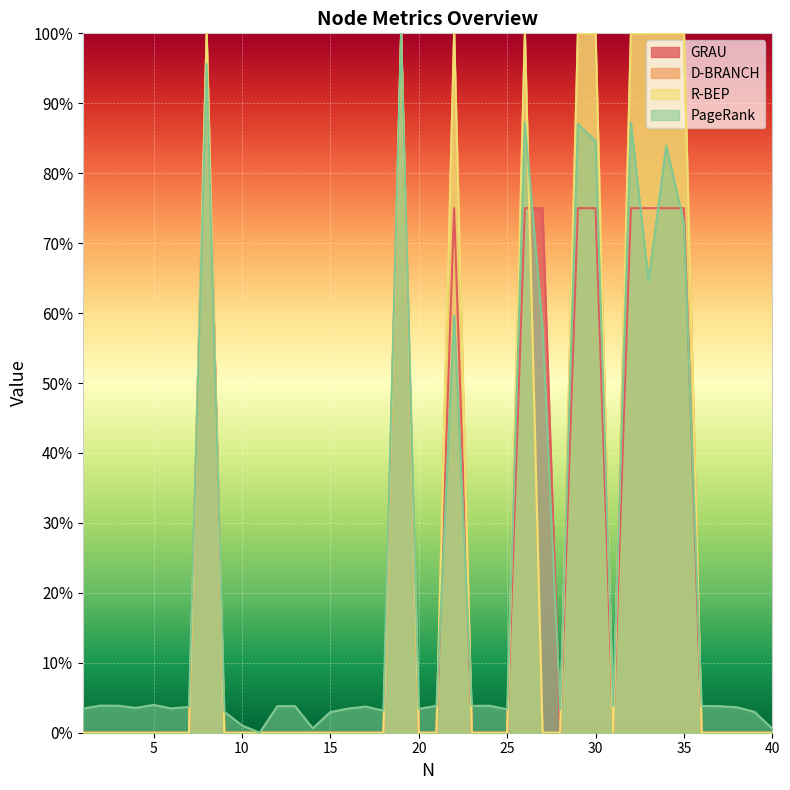

Where is R-BEP nearest to the value 0?

1